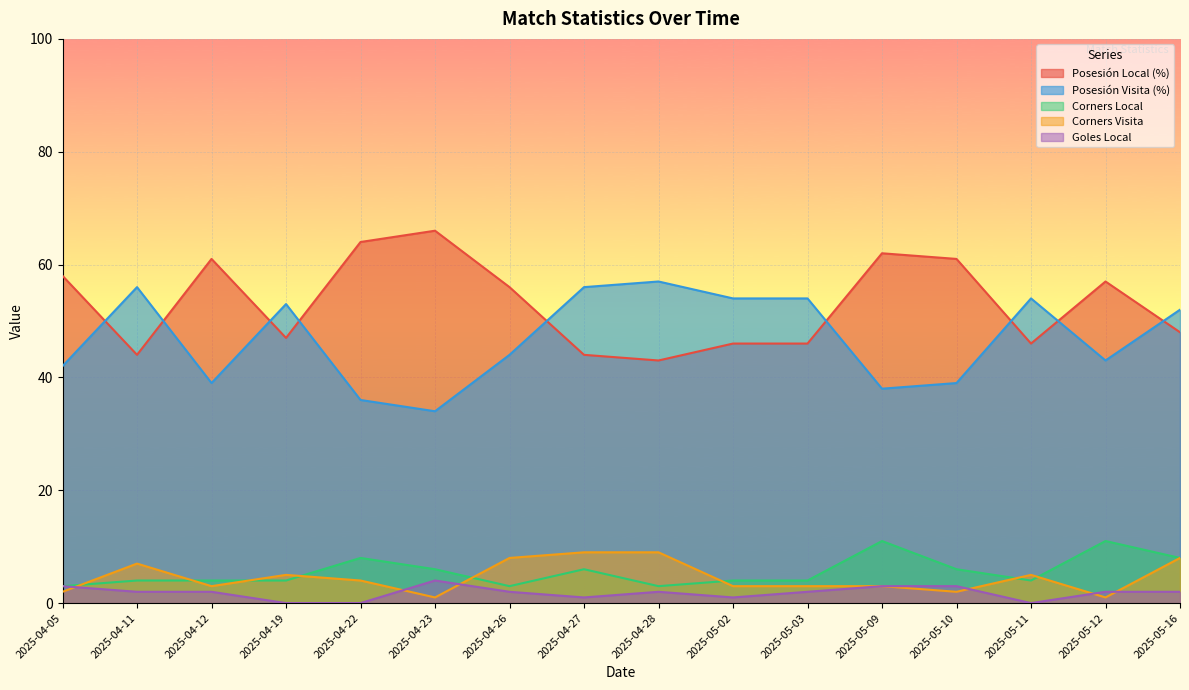

What are all the series names shown in the legend?

Posesión Local (%), Posesión Visita (%), Corners Local, Corners Visita, Goles Local